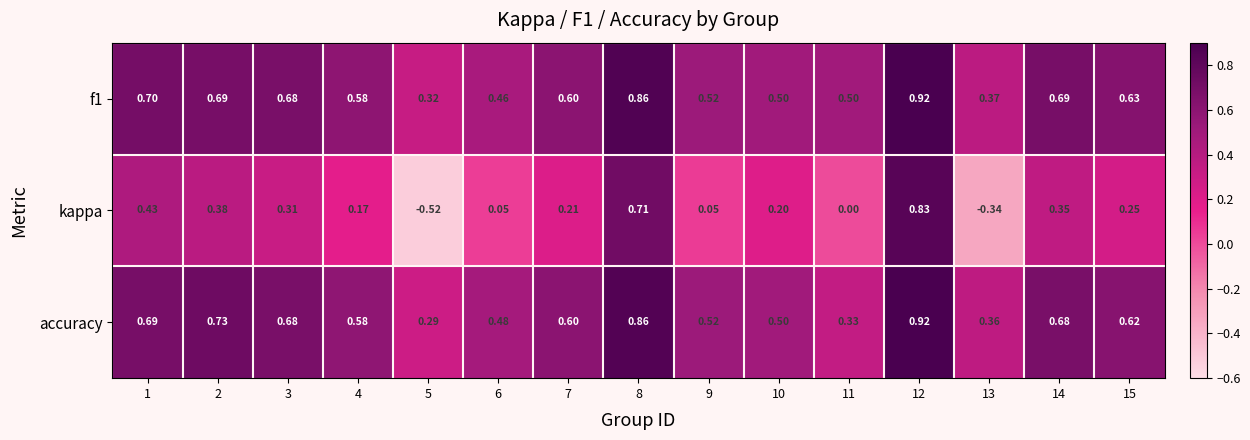

What is the total value across all series at 2?

1.8